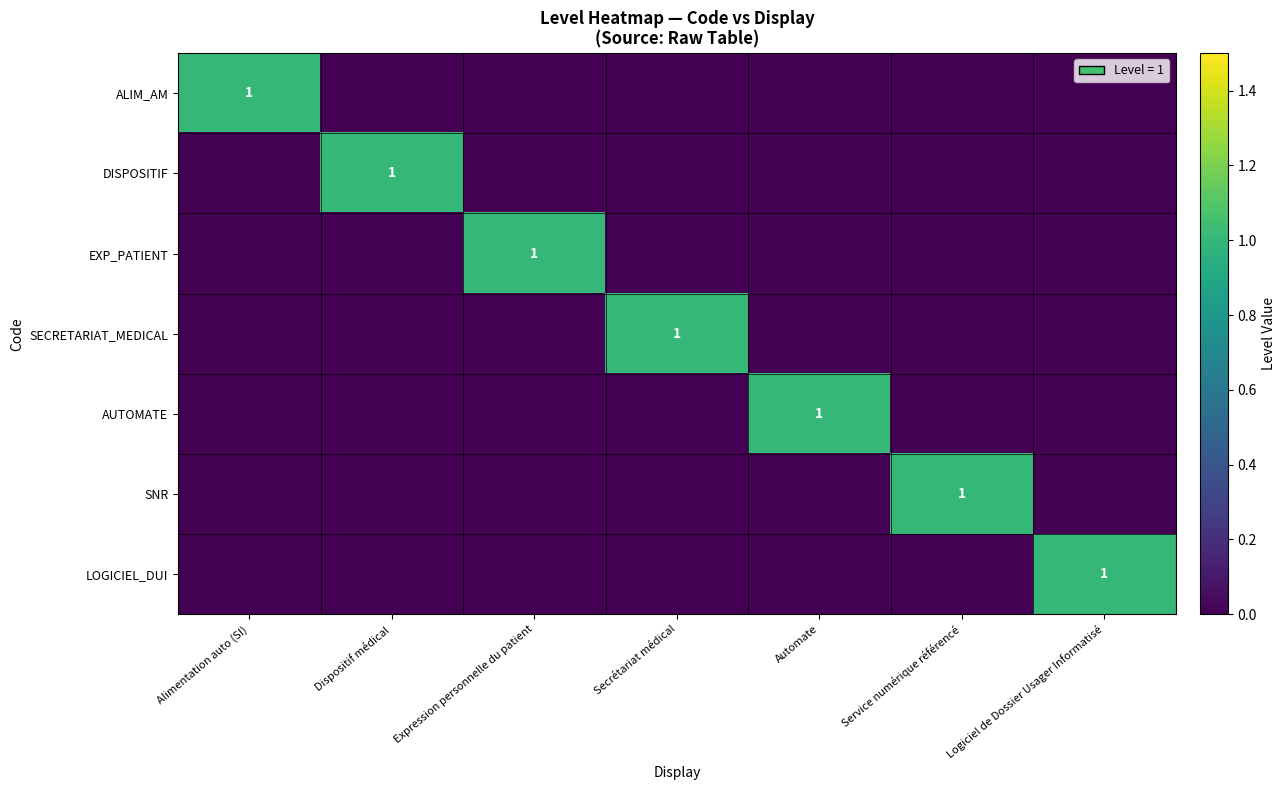

Which has a higher value, Logiciel de Dossier Usager Informatisé or Secrétariat médical?

Logiciel de Dossier Usager Informatisé